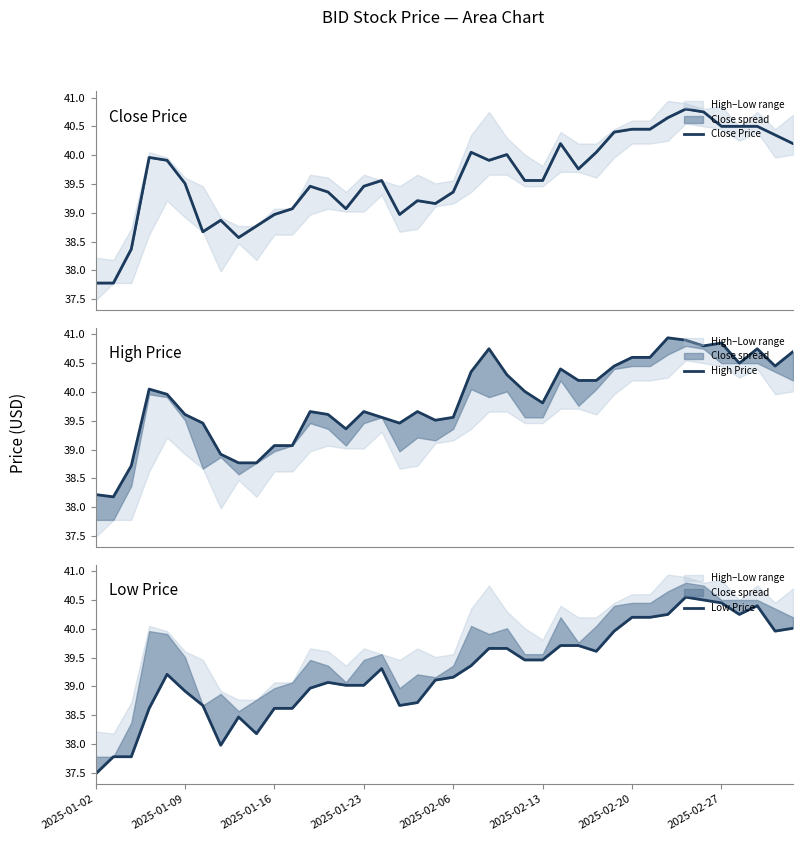

What is the value of the Low Price point at the 6th from the left?

38.9